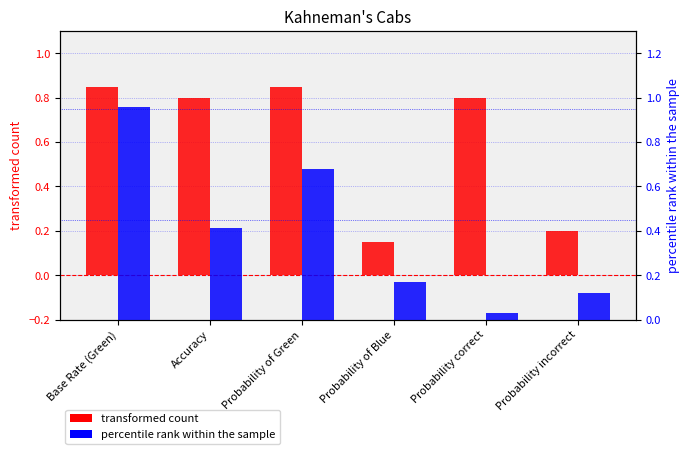

What is the label of the 3rd bar from the right?

Probability of Blue